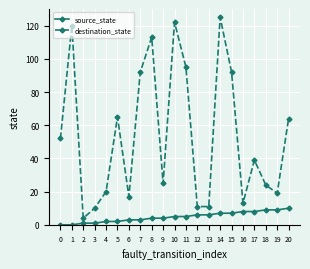

True or false: destination_state and source_state intersect in this chart.

False